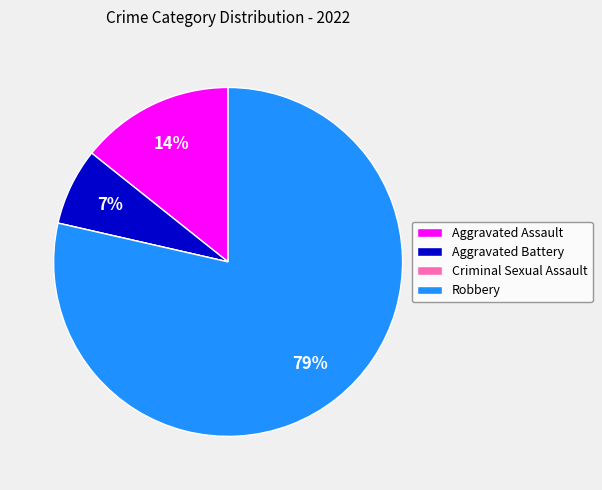

Between Aggravated Assault and Robbery, which is larger?

Robbery